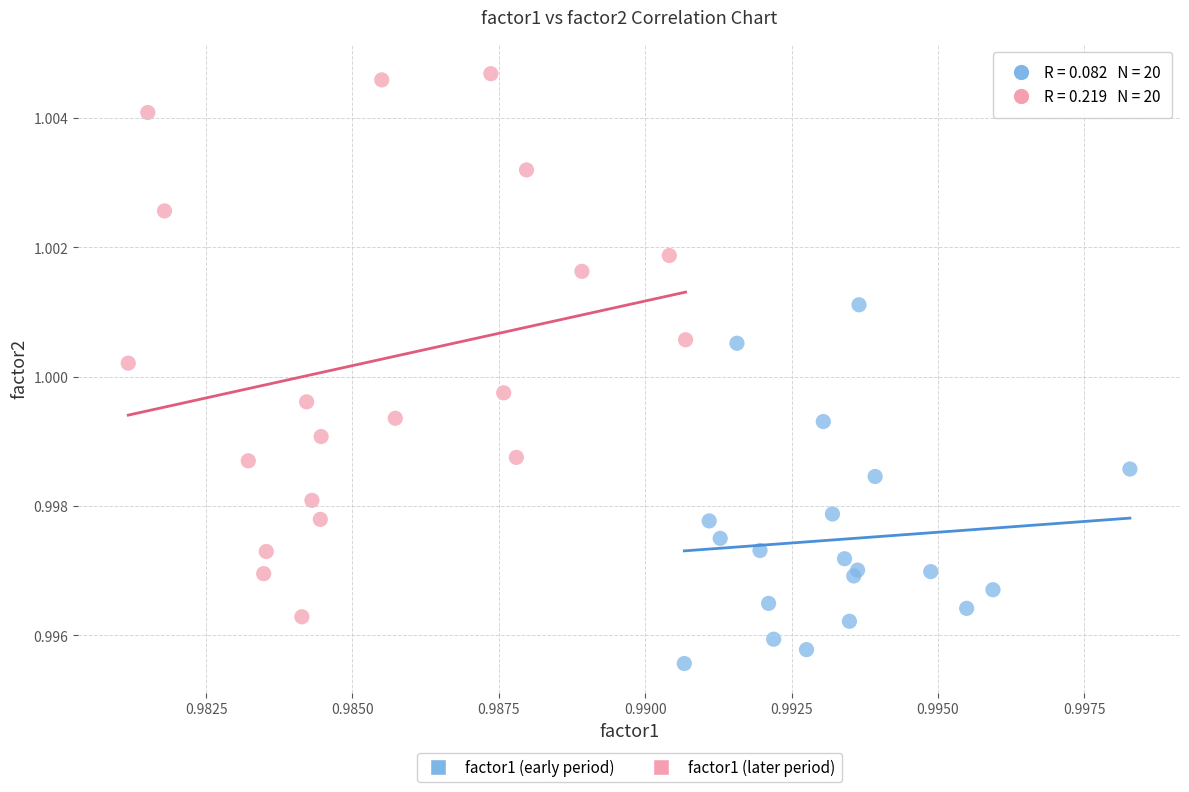

What are all the series names shown in the legend?

factor1 (early period), factor1 (later period)